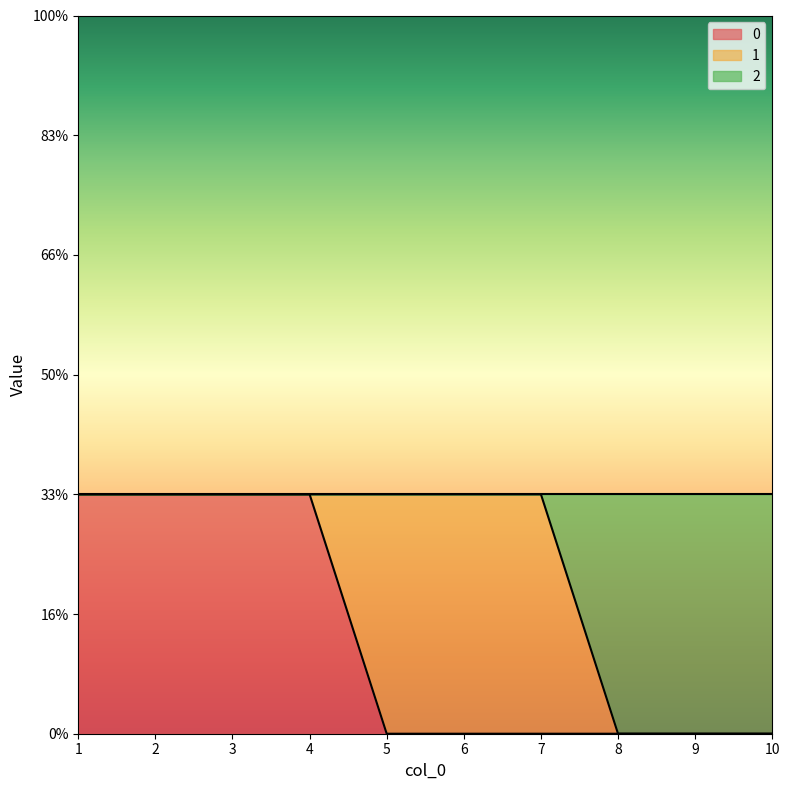

The 2 series shows 1 at 1. True or false?

False